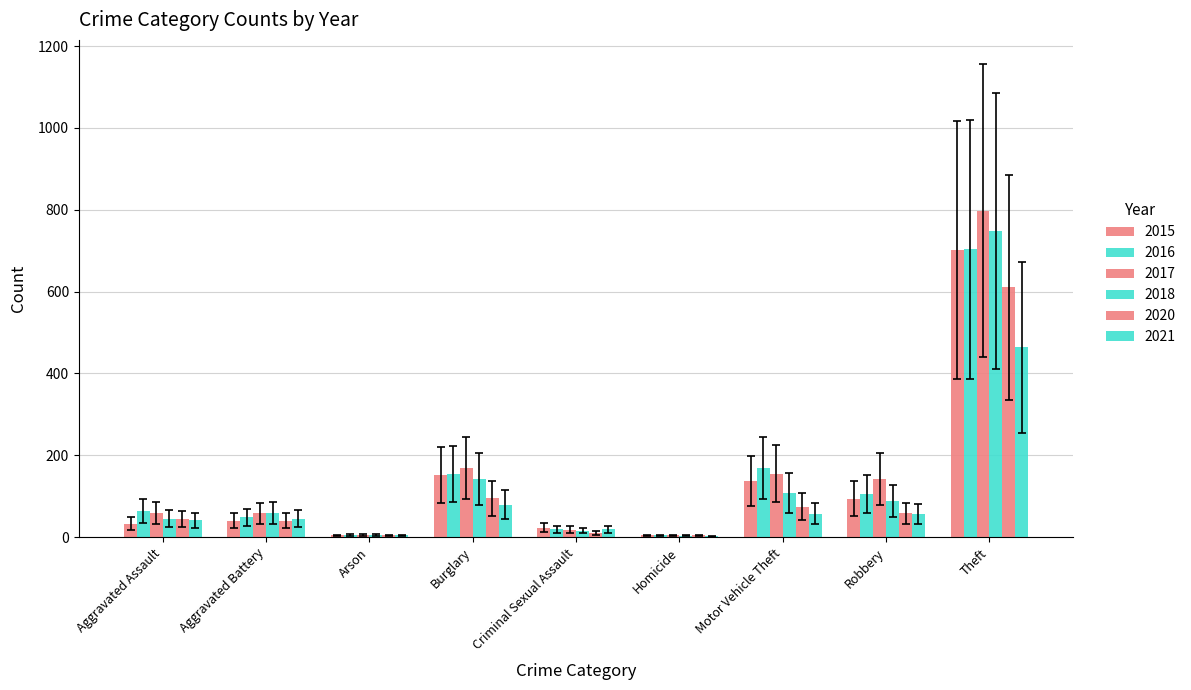

How many groups of bars are there?

9